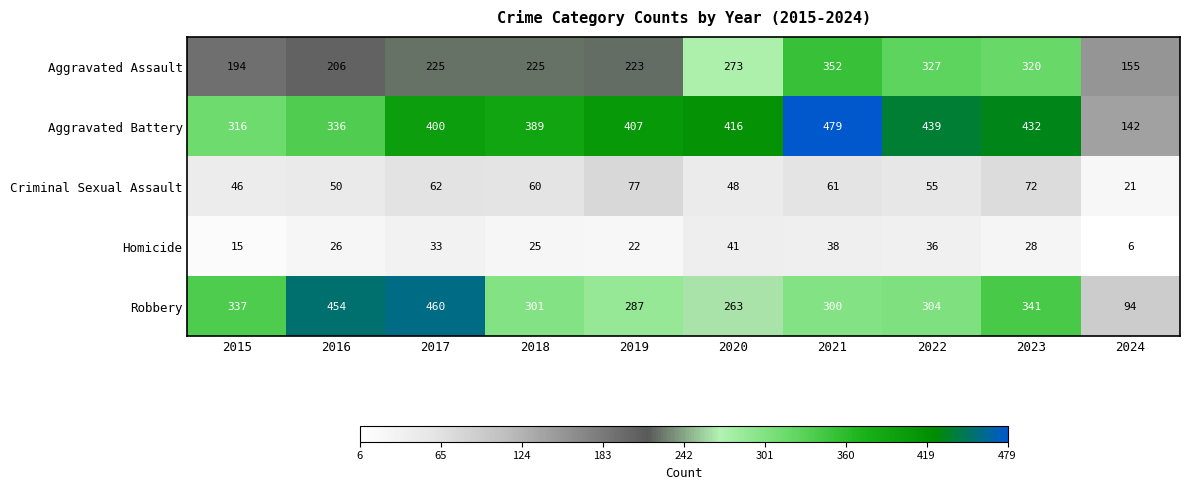

What is the minimum value shown in the chart?

6